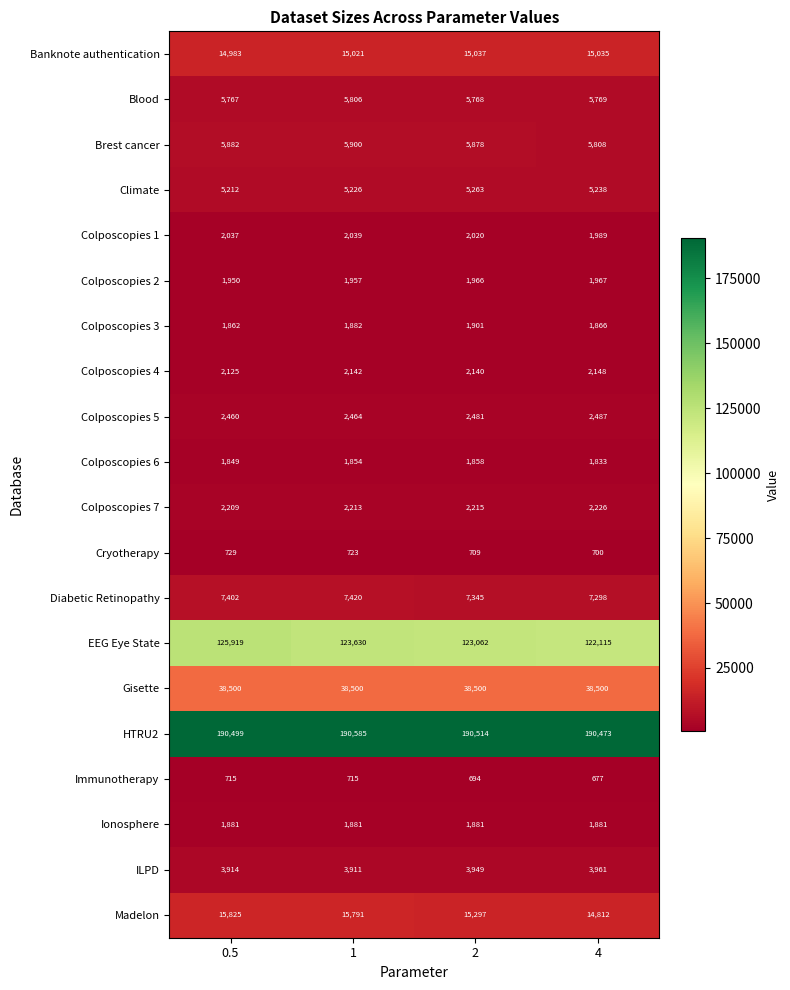

What is the total value across all series at 1?

429660